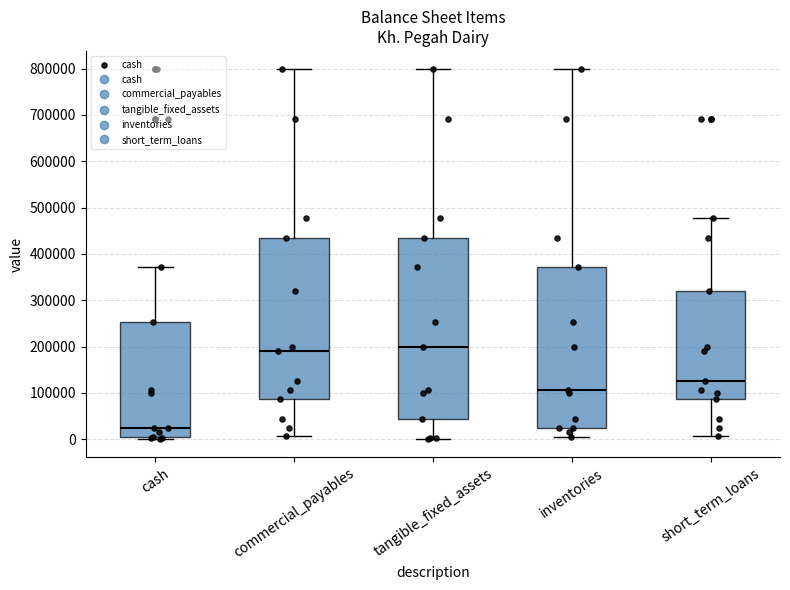

Which box is the tallest, from its lower edge to its upper edge?

tangible_fixed_assets